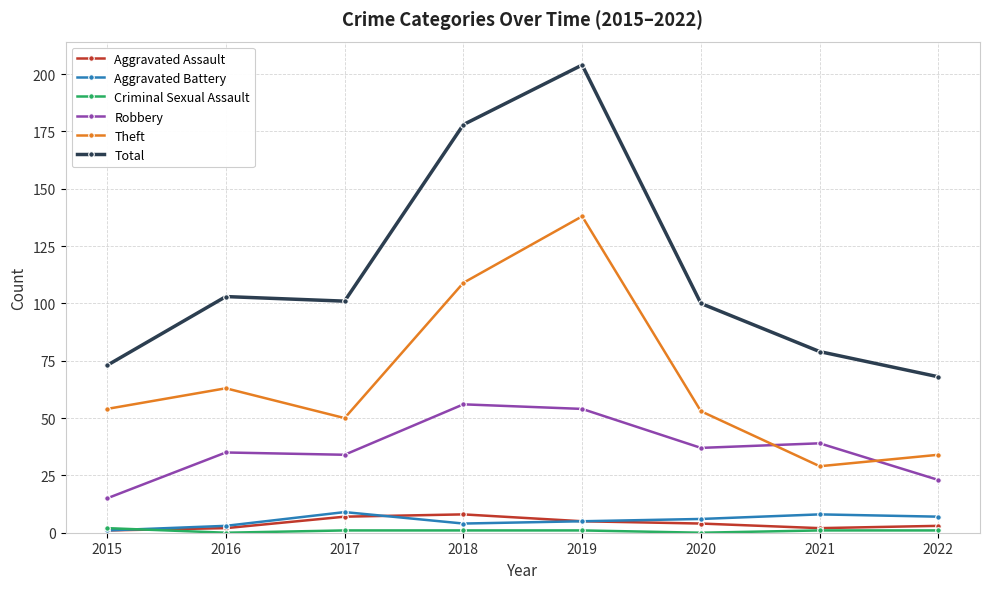

What is the value of the Theft point at the 1st from the left?

54